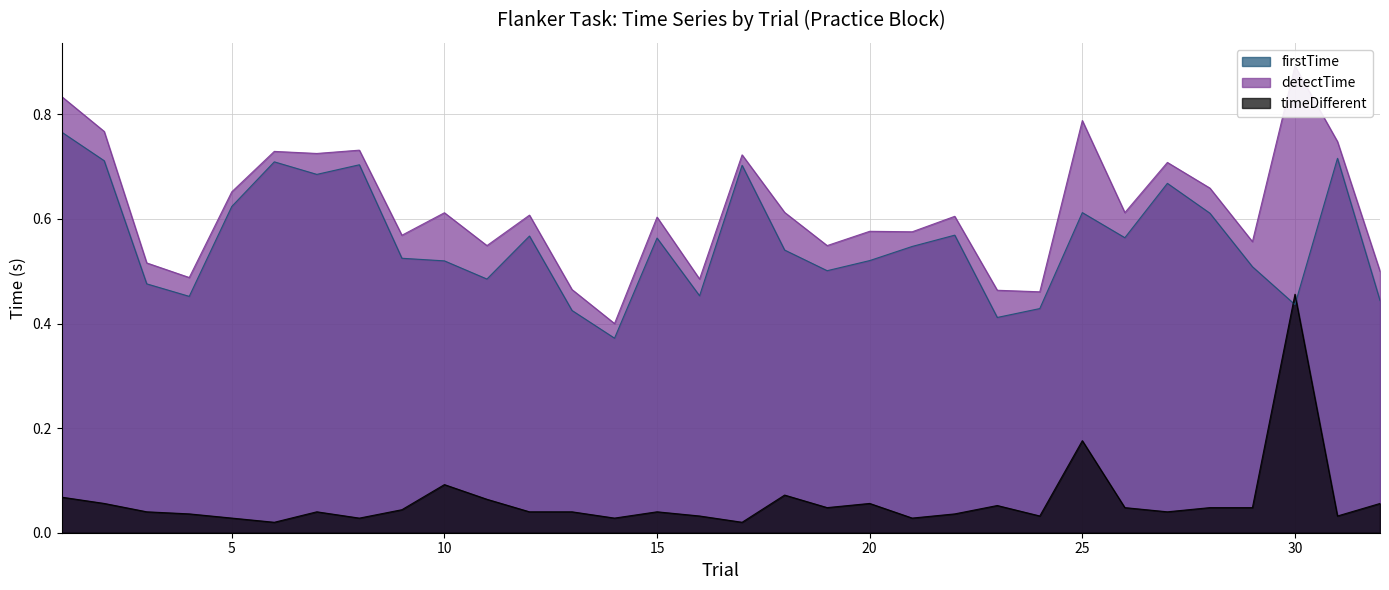

What is the maximum value shown in the chart?

0.9